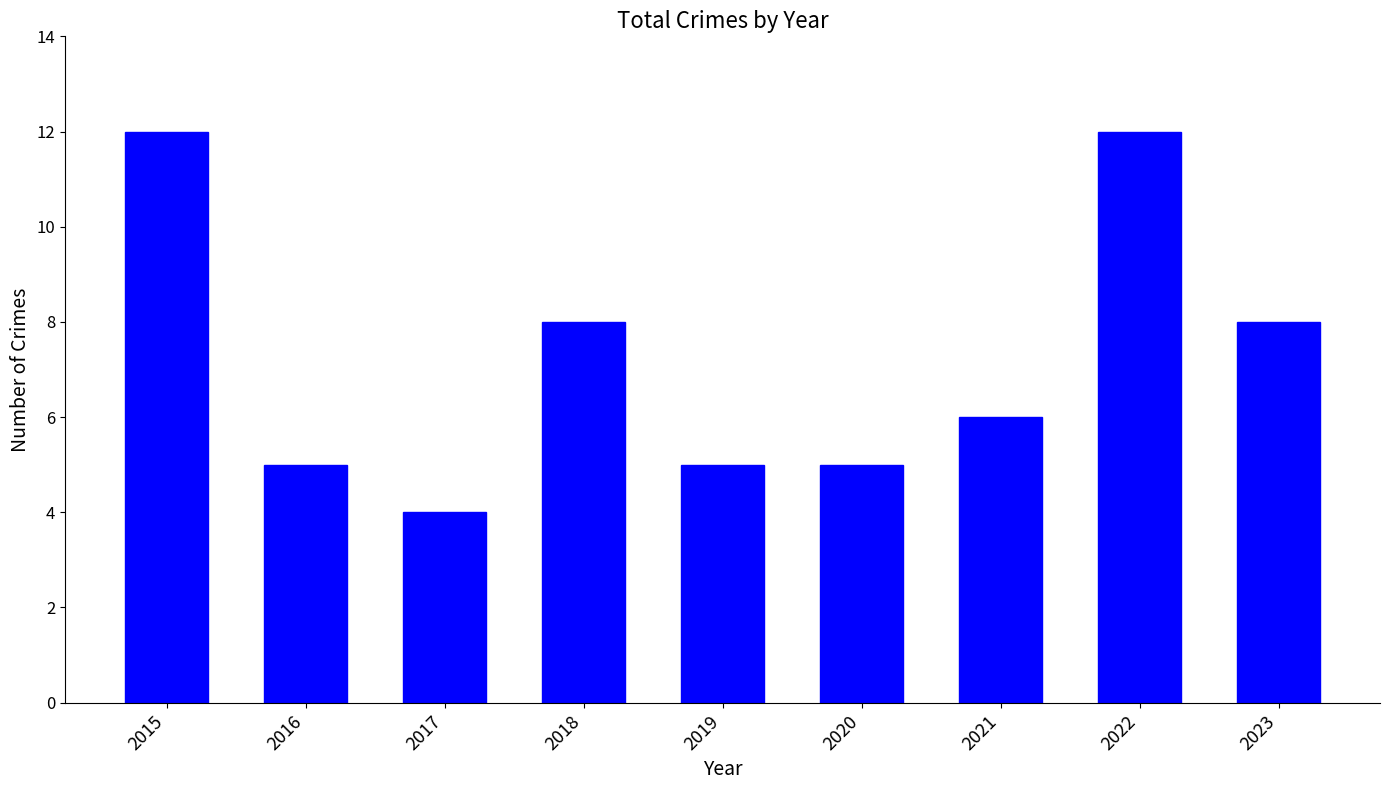

What is the value of the 5th bar from the left?

5